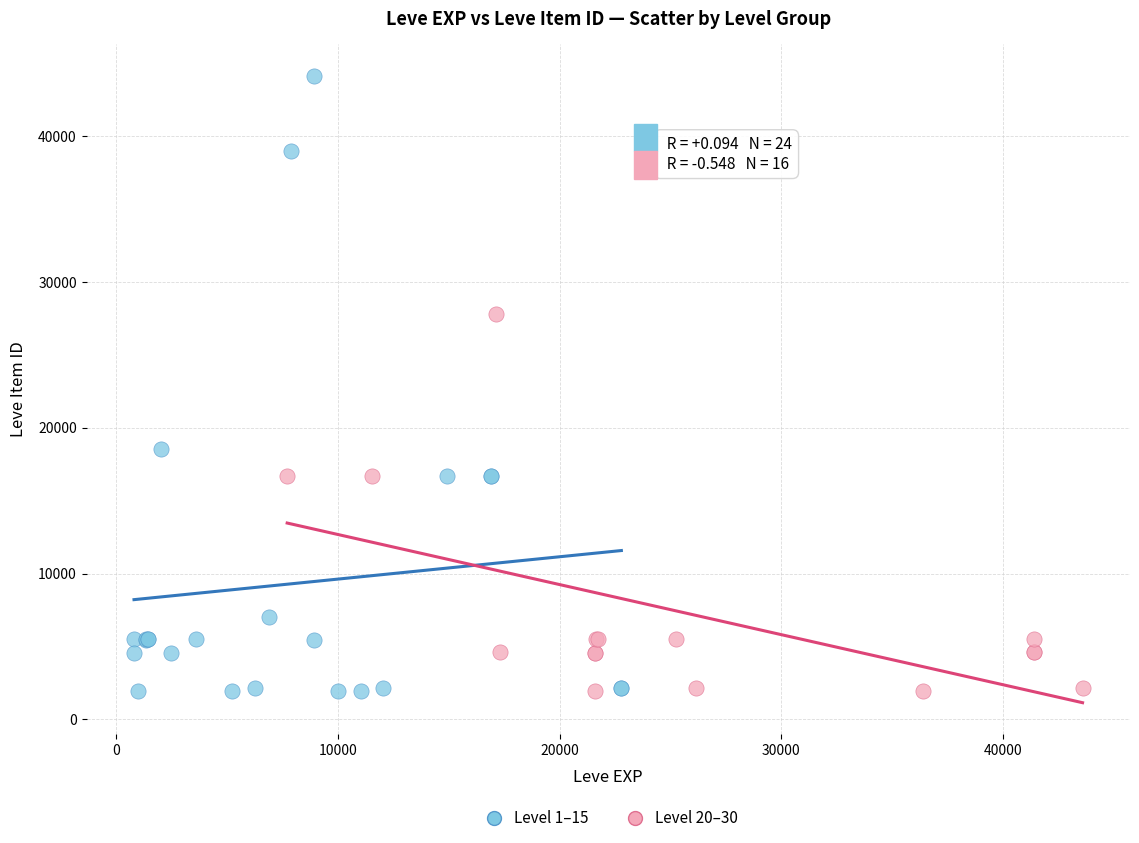

Which series contains the highest Y value?

Level 1–15